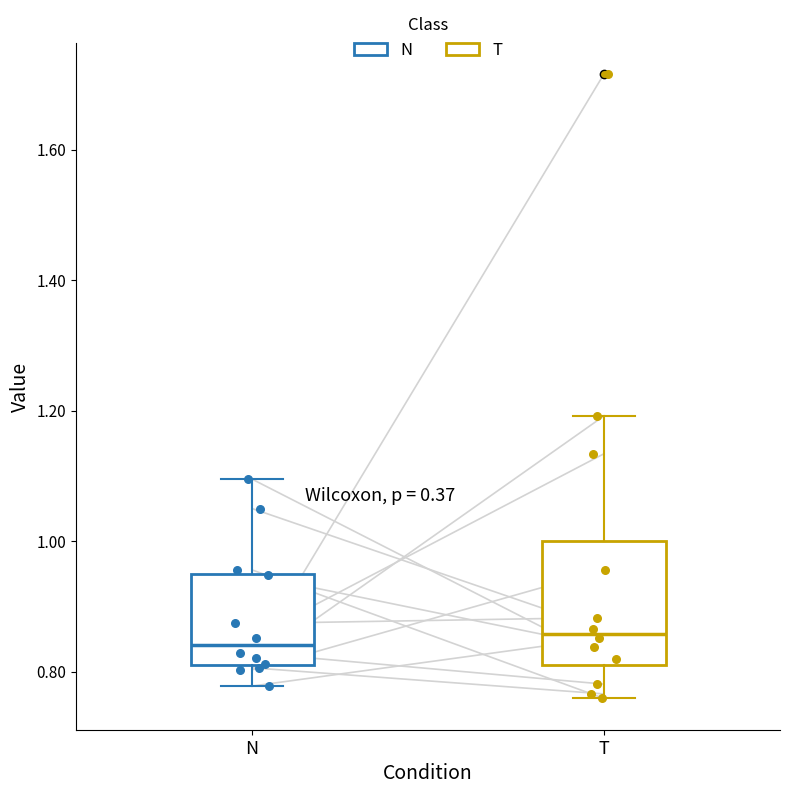

Reading left to right, transcribe this box plot: for each box, give where its median line is, the range the box spans, and where its two whiskers end, as read against the y-axis. The values are not printed on the chart, so give them approximately, as read against the axis.

N: median 0.84, box 0.82 to 0.96, whiskers 0.78 to 1.10
T: median 0.86, box 0.82 to 1.00, whiskers 0.76 to 1.20